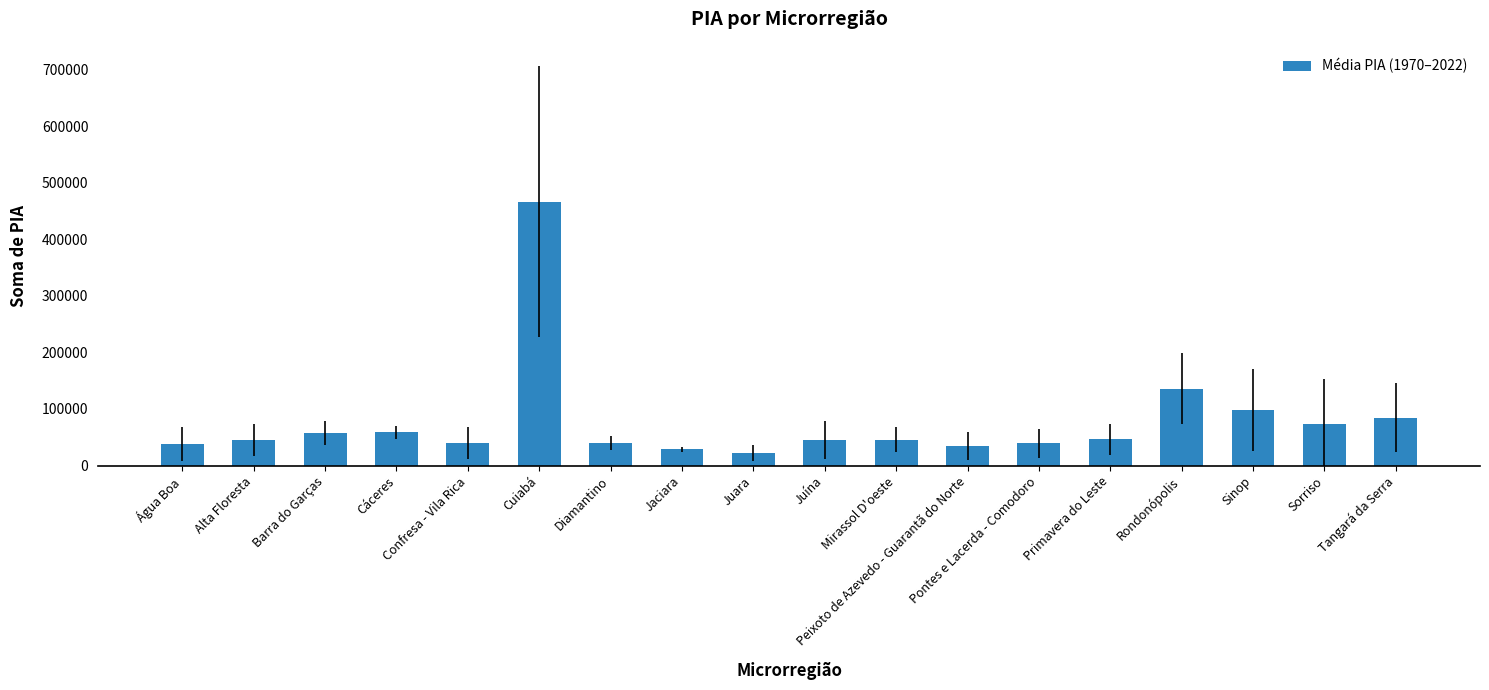

What is the smallest value displayed?

22116.3